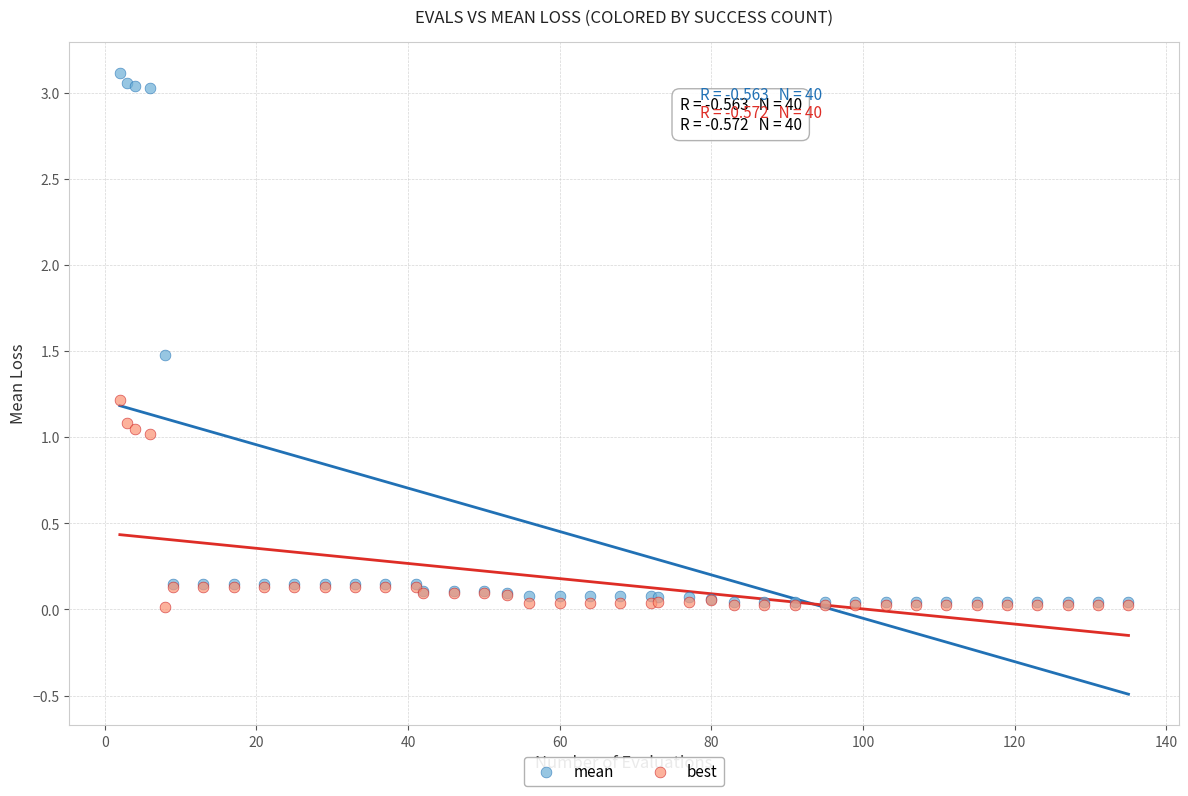

What are all the series names shown in the legend?

mean, best